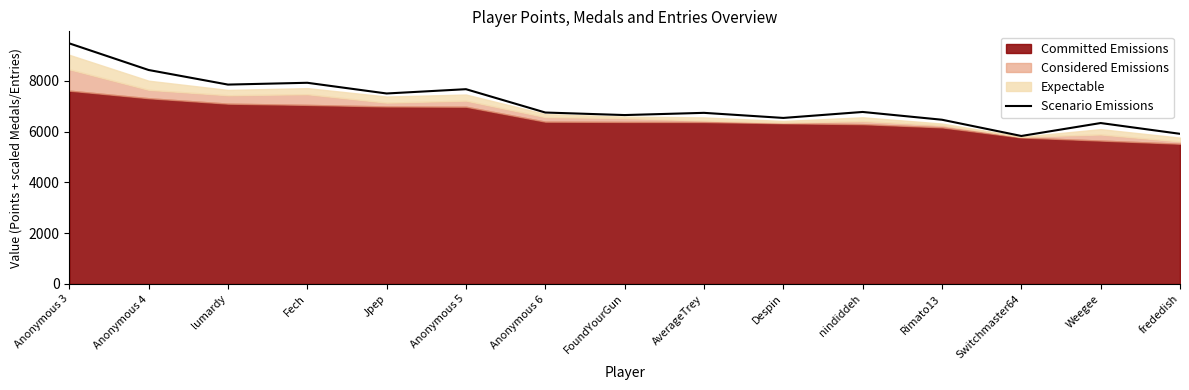

What is the average value?

7118